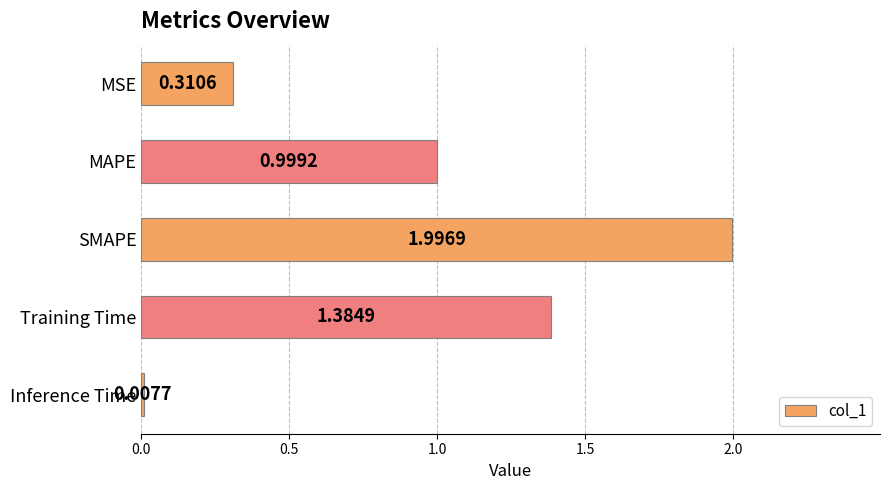

What is the difference between the maximum and second lowest values?

1.7